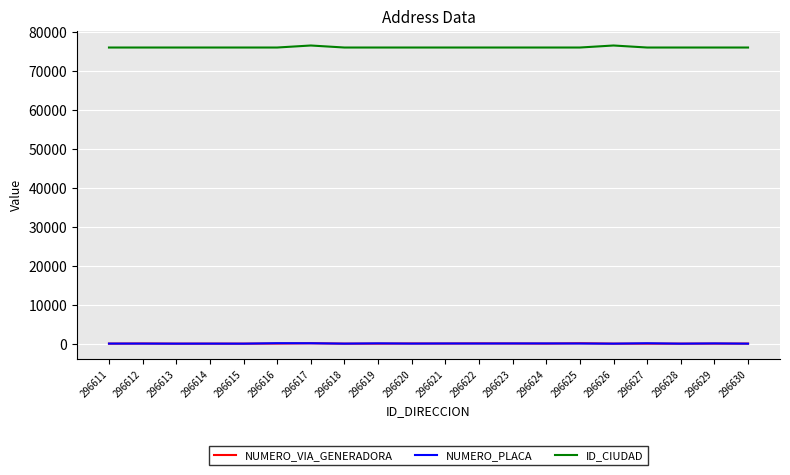

The value of ID_CIUDAD at 296627 is 130478. True or false?

False